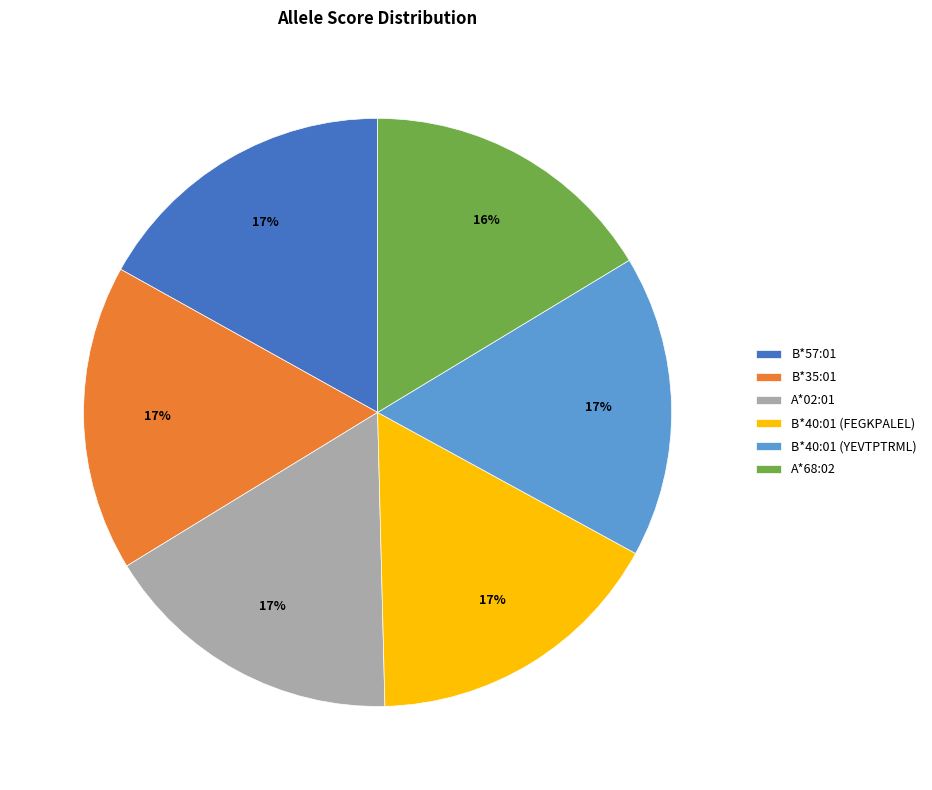

Is the sum of B*57:01 and A*68:02 greater than half?

No